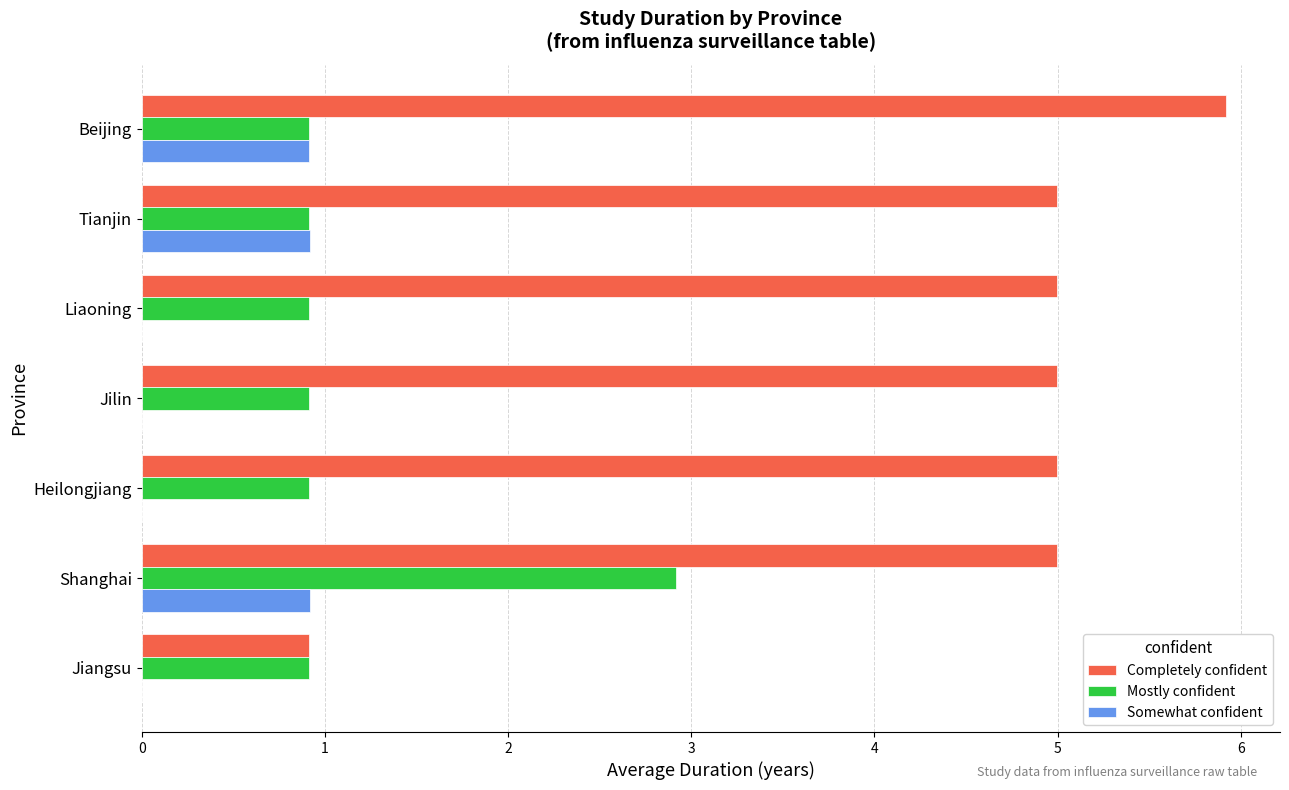

Between Jilin and Jiangsu, which series saw the biggest shift?

Completely confident